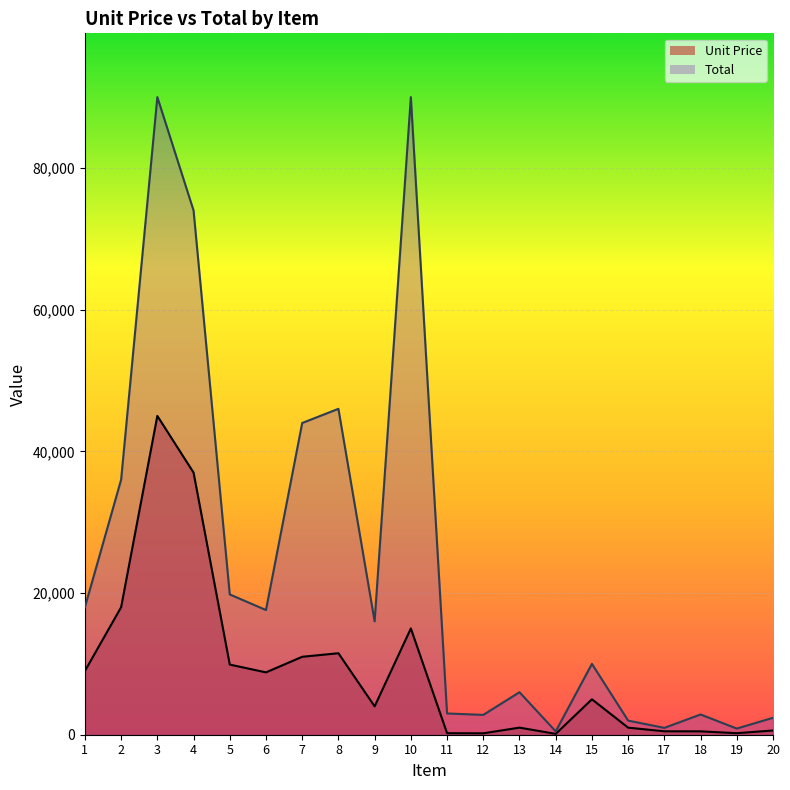

What is the spread (max minus min) of values at 14?

357.1